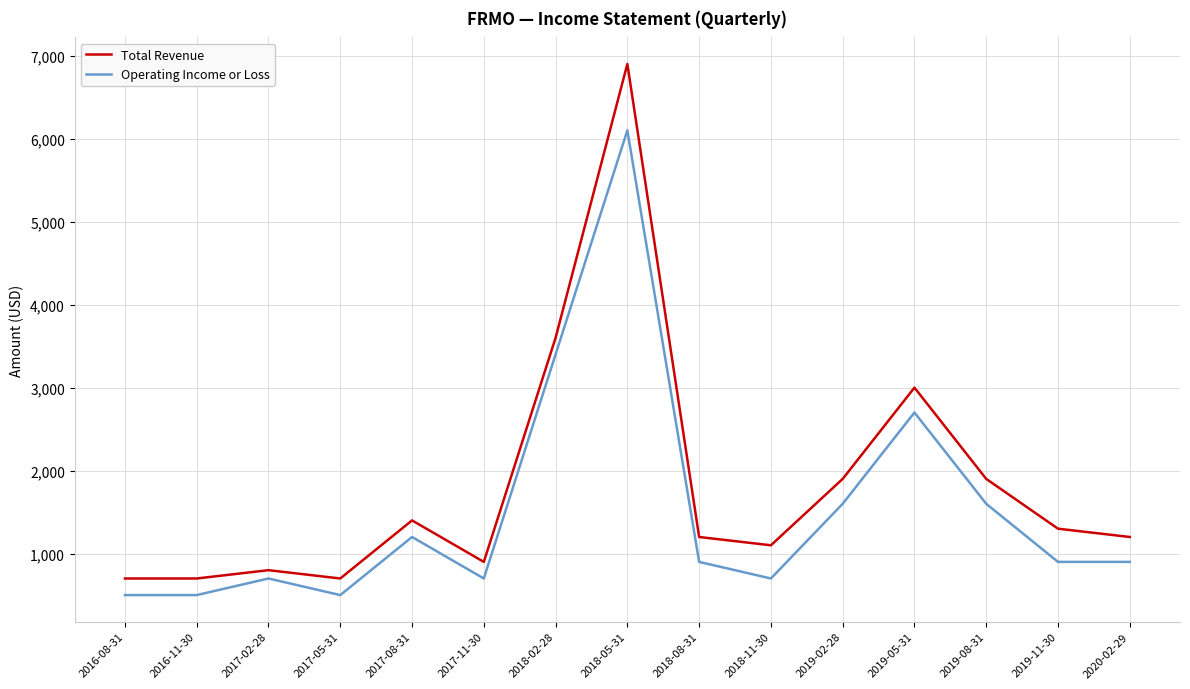

What is the minimum value for Total Revenue?

700